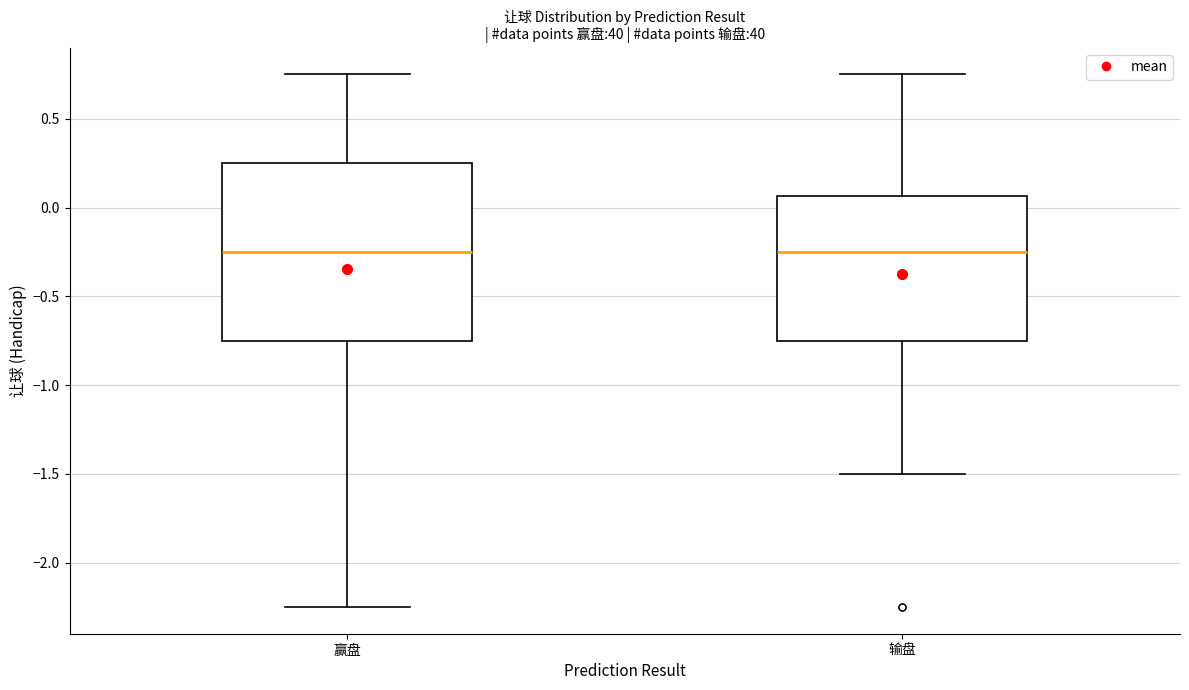

Which box is the tallest, from its lower edge to its upper edge?

赢盘